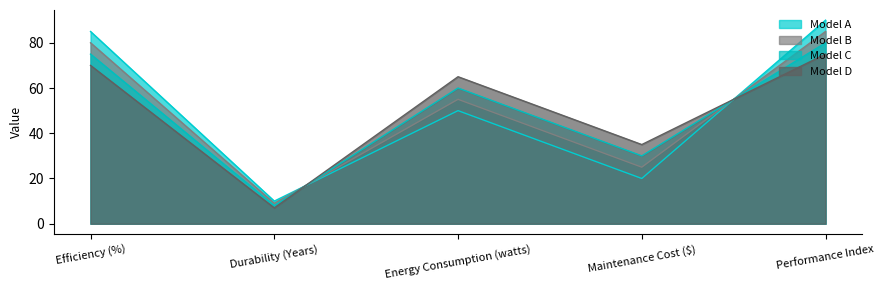

Reading right to left, what are all the values shown in this chart?

Model A: Performance Index=90	Maintenance Cost ($)=20	Energy Consumption (watts)=50	Durability (Years)=10	Efficiency (%)=85
Model B: Performance Index=85	Maintenance Cost ($)=25	Energy Consumption (watts)=55	Durability (Years)=9	Efficiency (%)=80
Model C: Performance Index=80	Maintenance Cost ($)=30	Energy Consumption (watts)=60	Durability (Years)=8	Efficiency (%)=75
Model D: Performance Index=75	Maintenance Cost ($)=35	Energy Consumption (watts)=65	Durability (Years)=7	Efficiency (%)=70